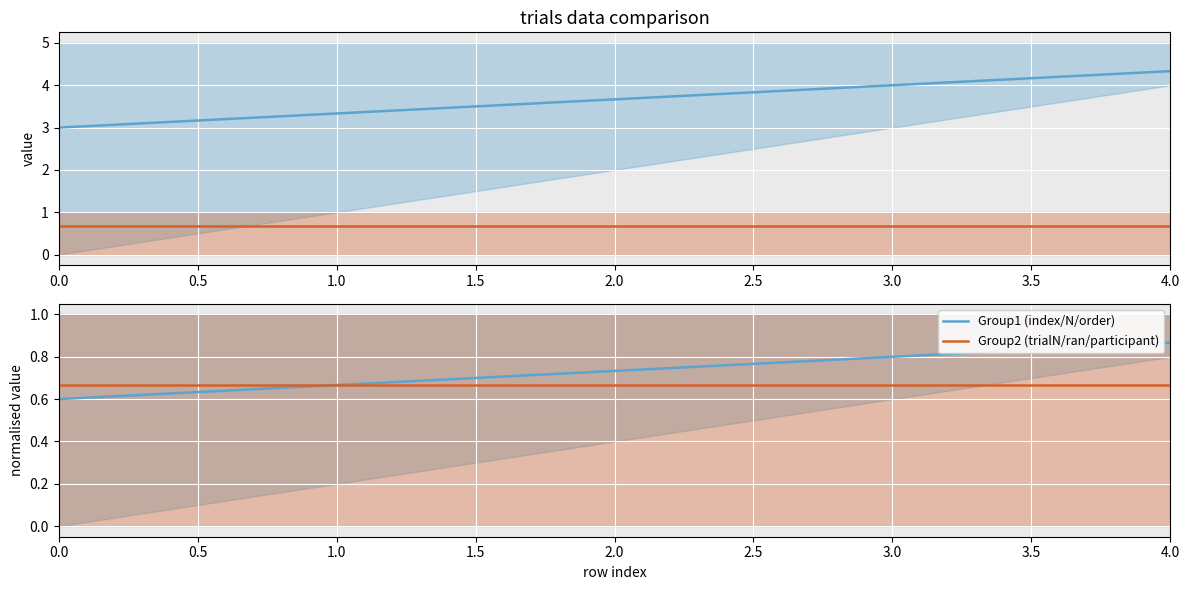

Which has a higher value, 1.0 or 4.0?

4.0